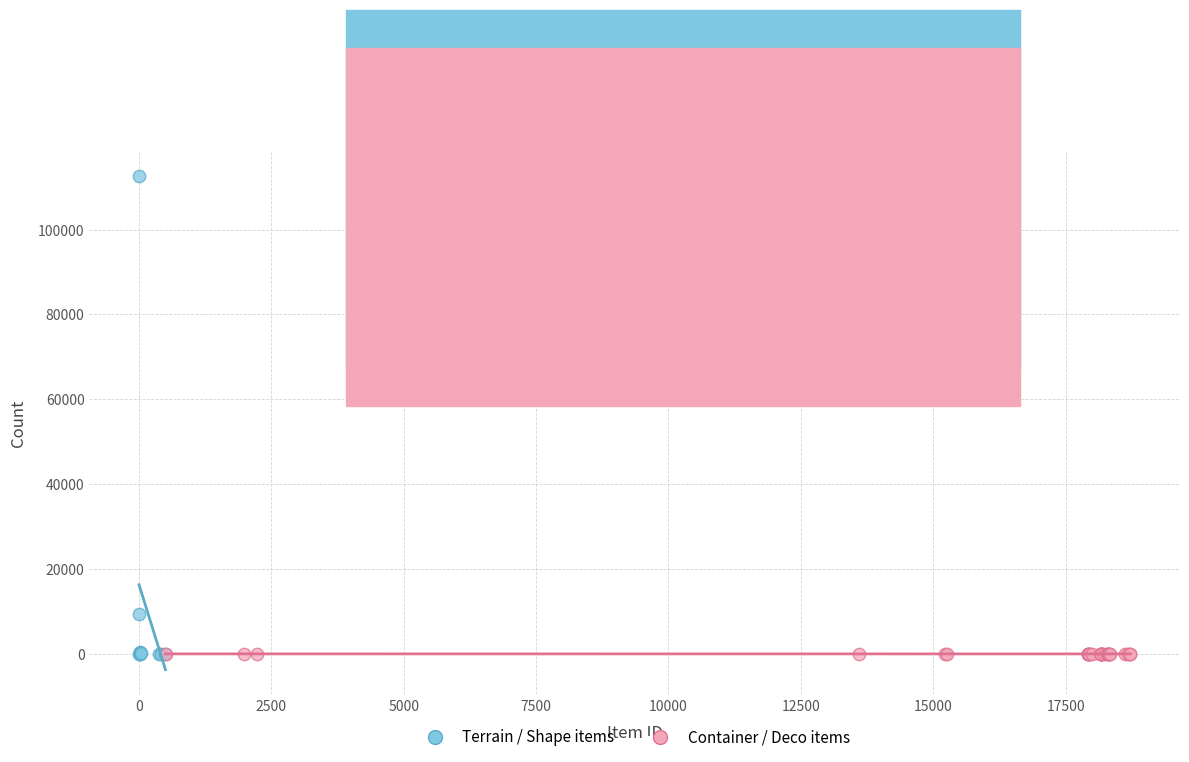

Which series contains the highest Y value?

Terrain / Shape items